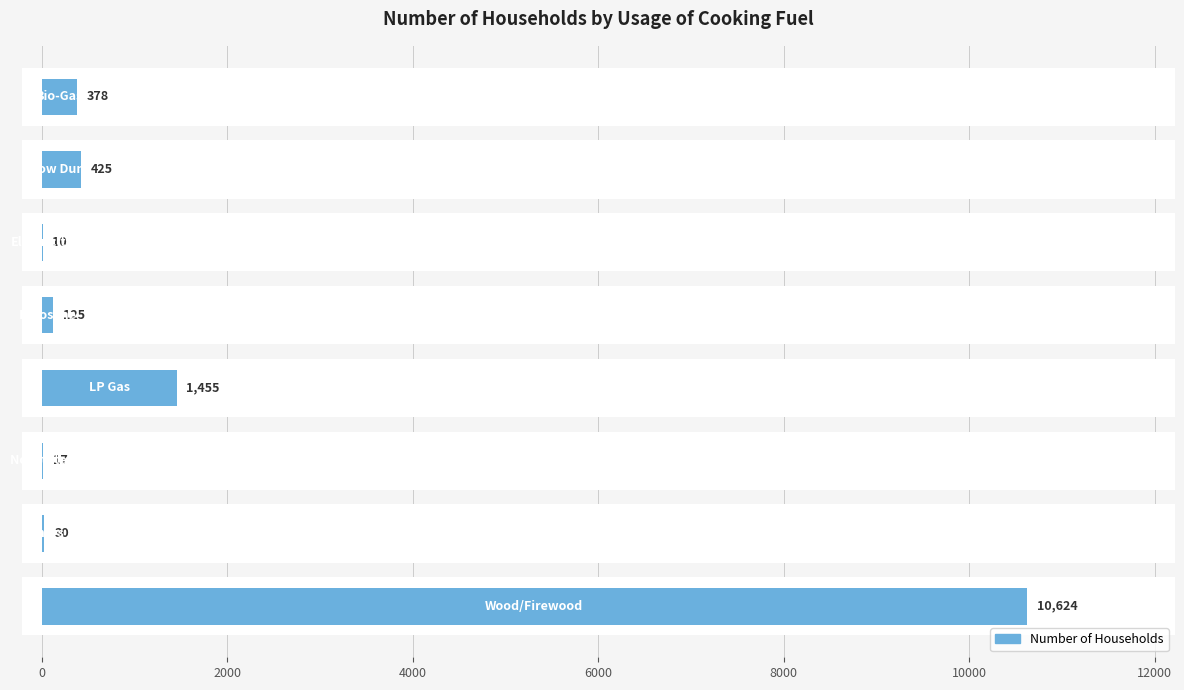

What is the difference between the maximum and minimum values?

10614